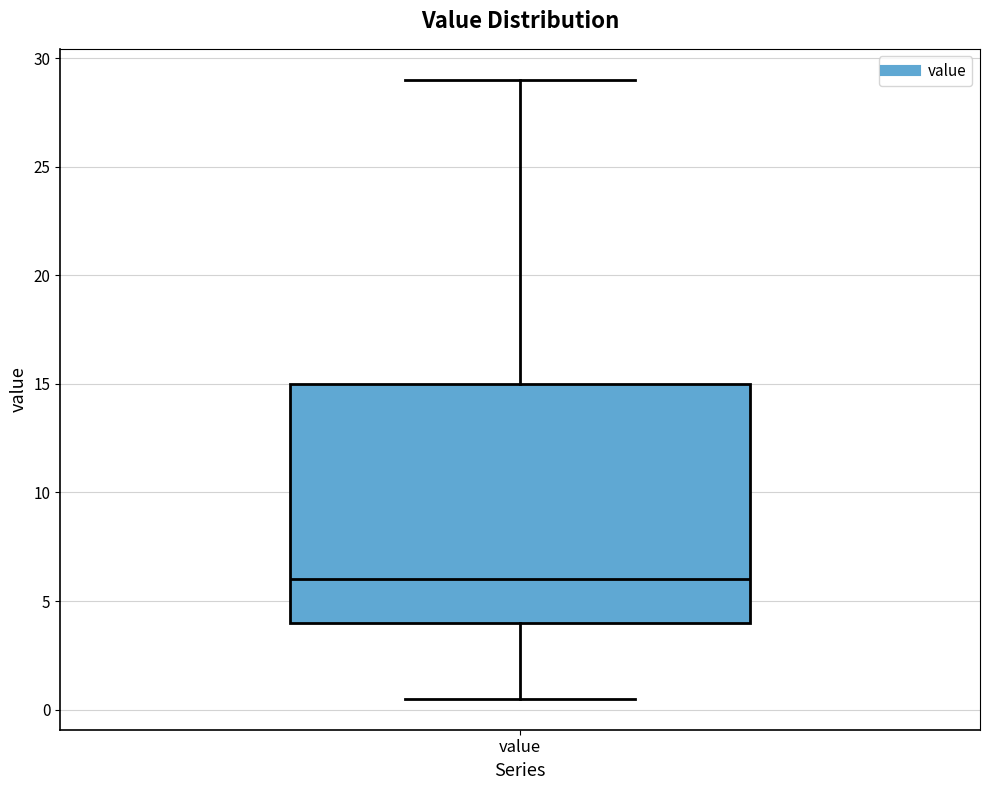

Read this box plot against the y-axis: the position of the median line, the range covered by the box, and the ends of both whiskers. The values are not printed on the chart, so give them approximately, as read against the axis.

median 6.0, box 4.0 to 15.0, whiskers 0.5 to 29.0